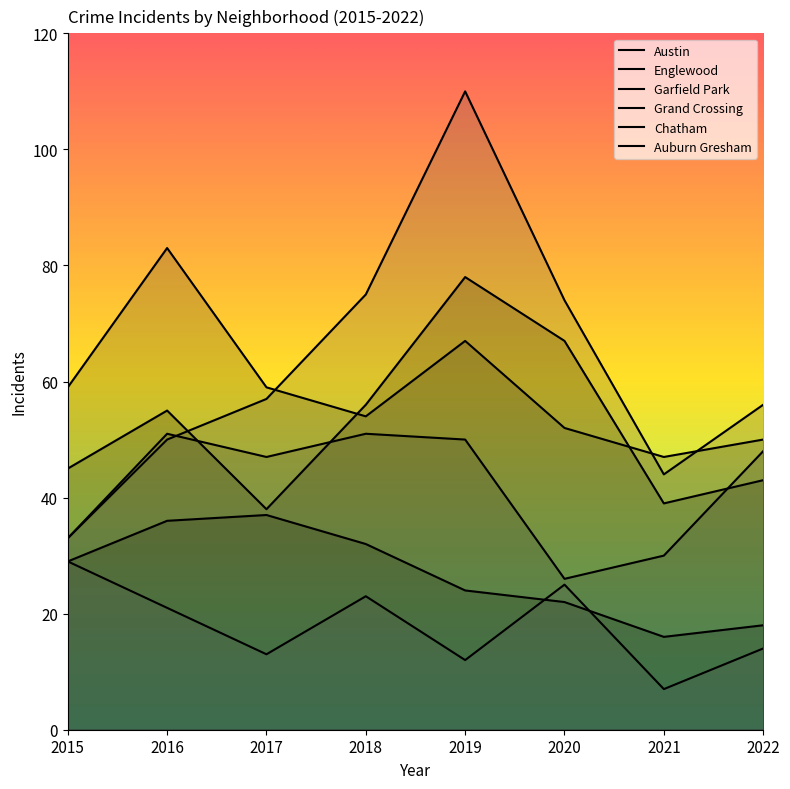

In Grand Crossing, how many points are higher than both neighbors (excluding endpoints)?

2